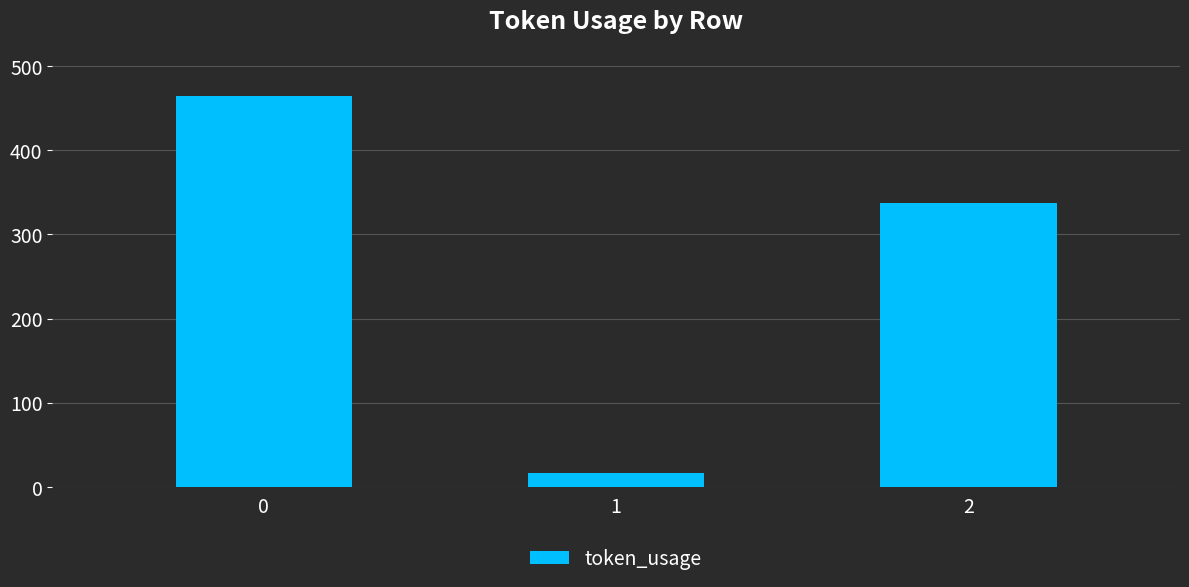

How many values are below 337?

1